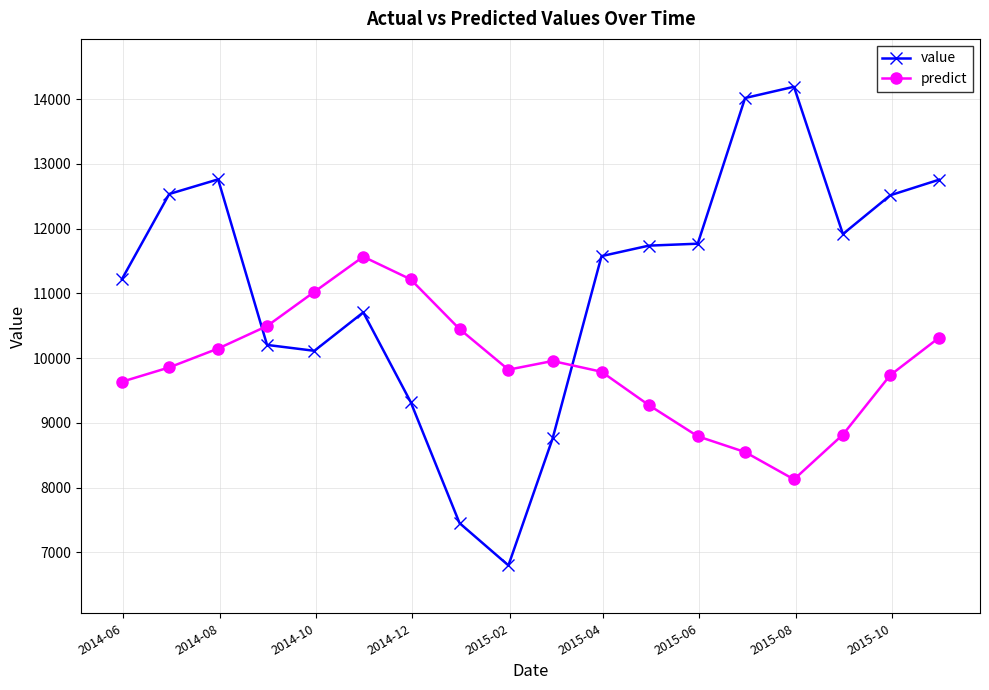

What is the minimum value for value?

6797.0